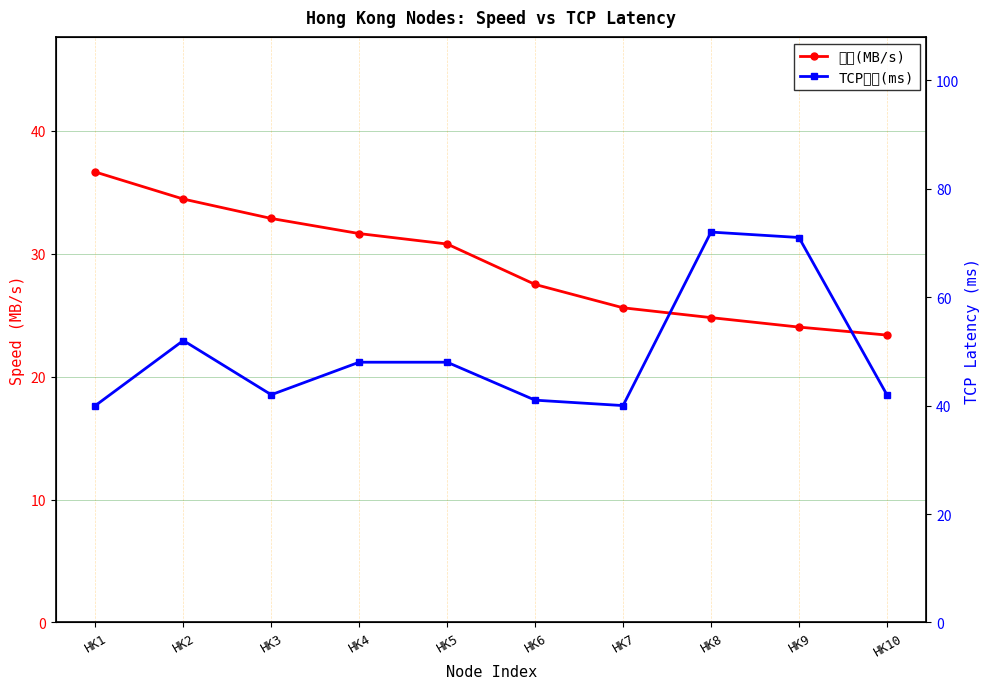

Reading left to right, list all the values displayed in this chart.

速度(MB/s): 36.7	34.5	32.9	31.6	30.8	27.5	25.6	24.8	24.0	23.4
TCP延迟(ms): 40.0	52.0	42.0	48.0	48.0	41.0	40.0	72.0	71.0	42.0